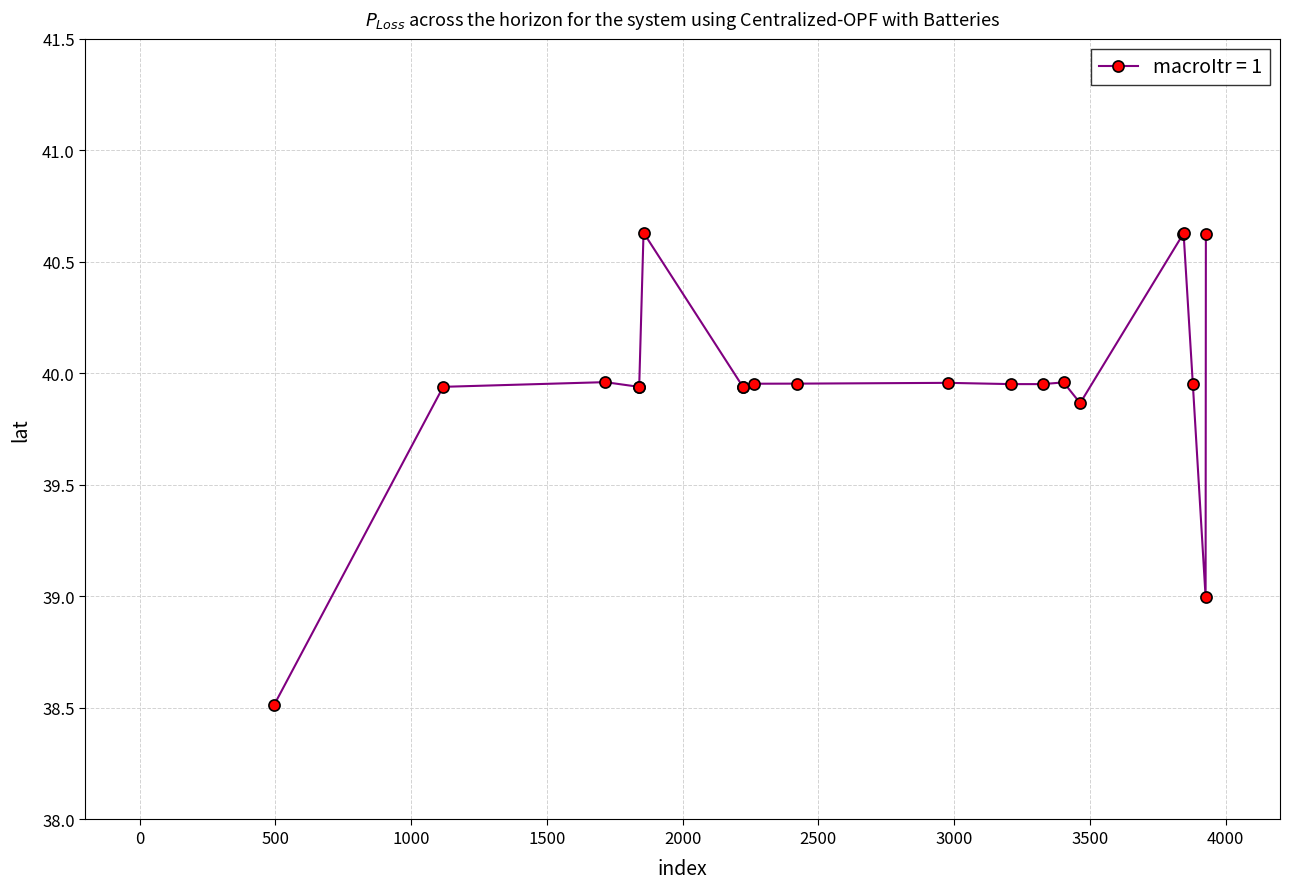

What is the value of the 1st point from the left?

38.5